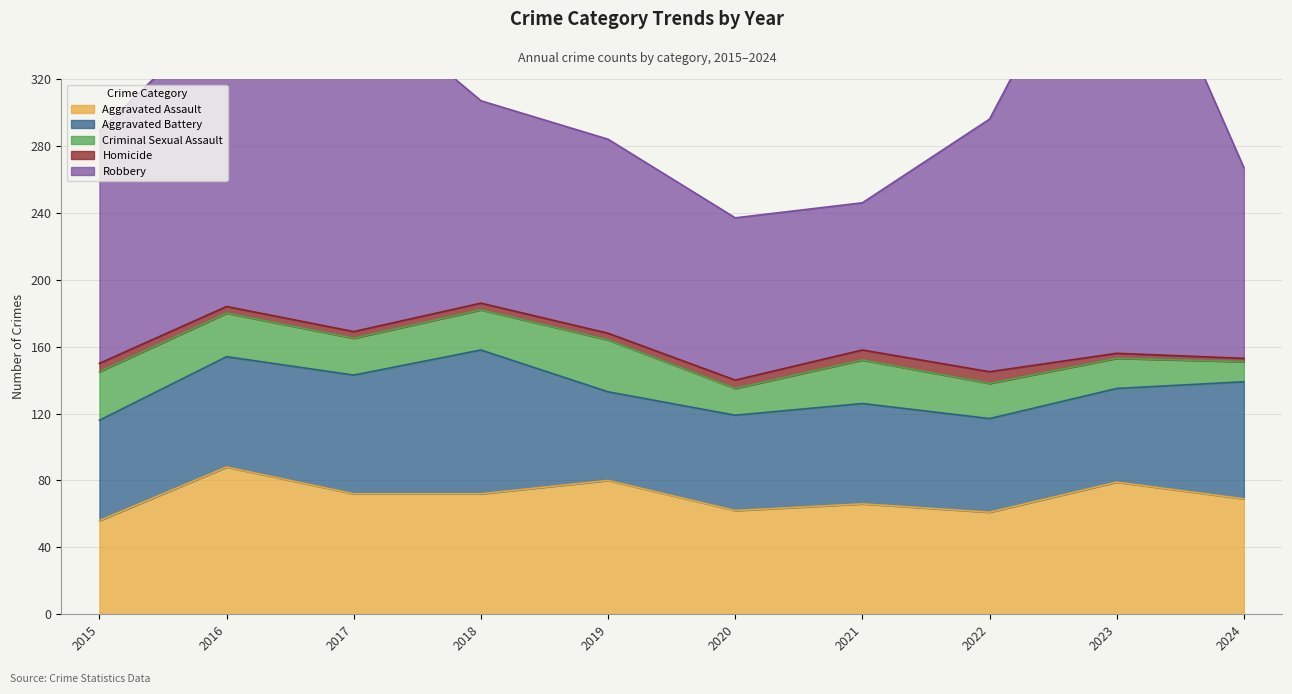

What is the highest value of the Homicide series?

7